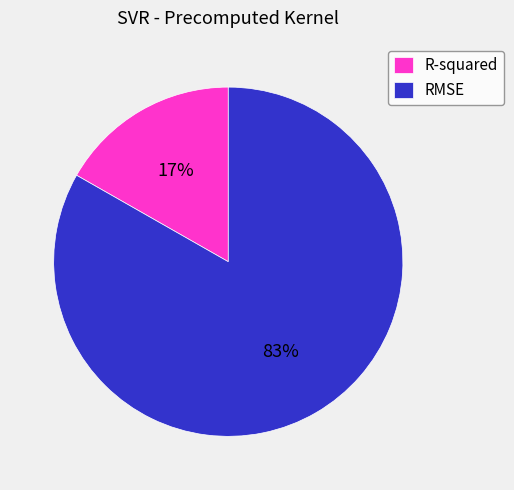

The RMSE slice represents 83% of the pie. True or false?

True